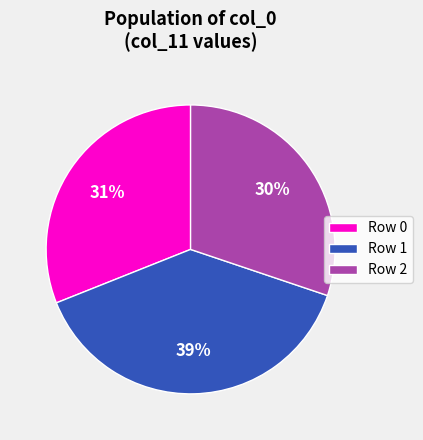

Is there any slice that represents more than half of the pie?

No